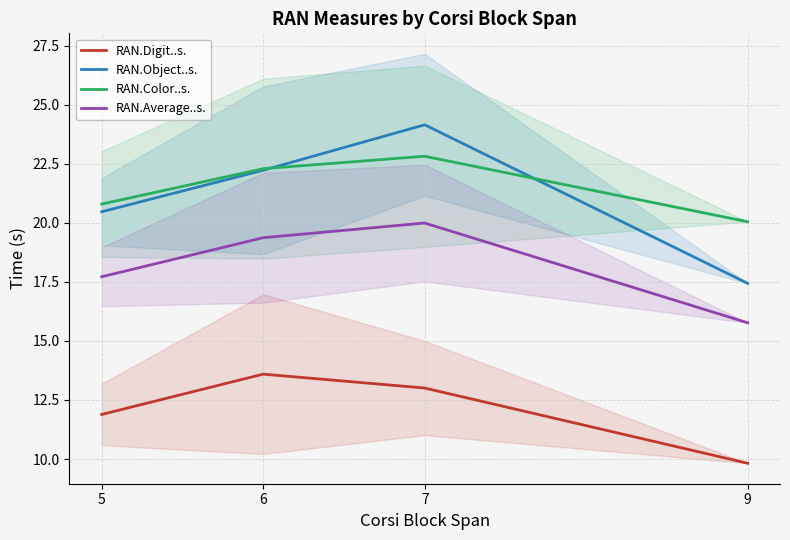

What is the approximate value of RAN.Digit..s. at 5?

11.9